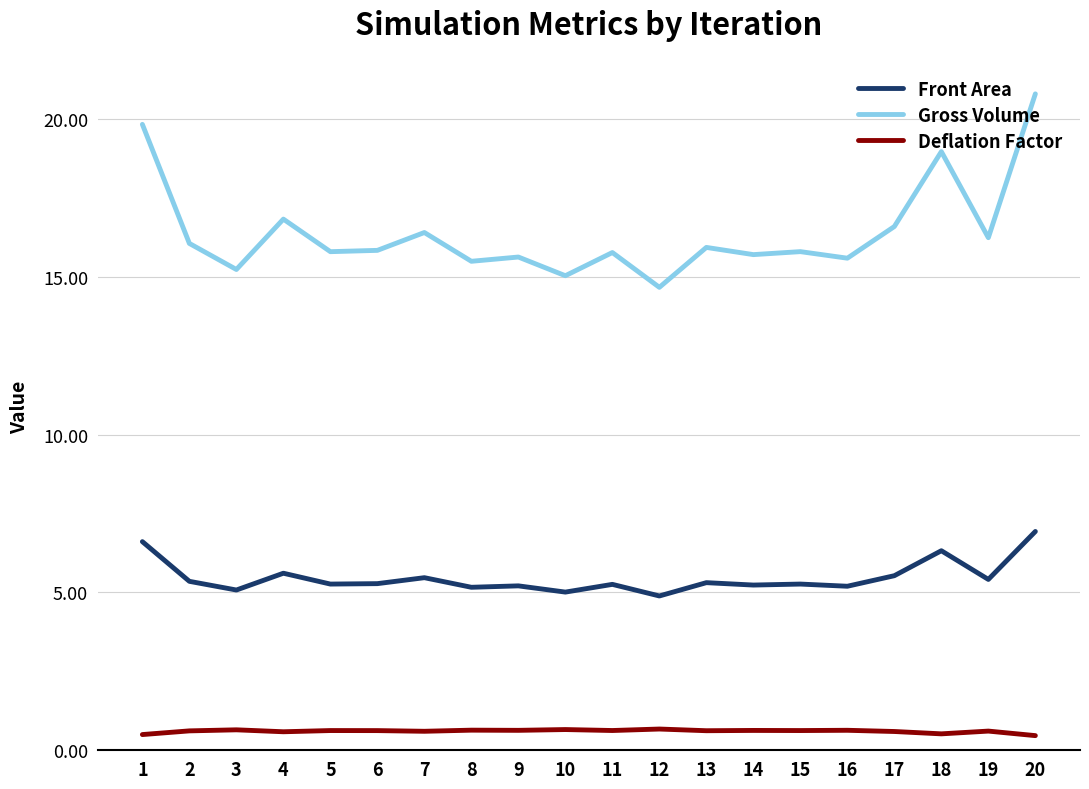

Is it true that Gross Volume equals 16.8 at 4?

True